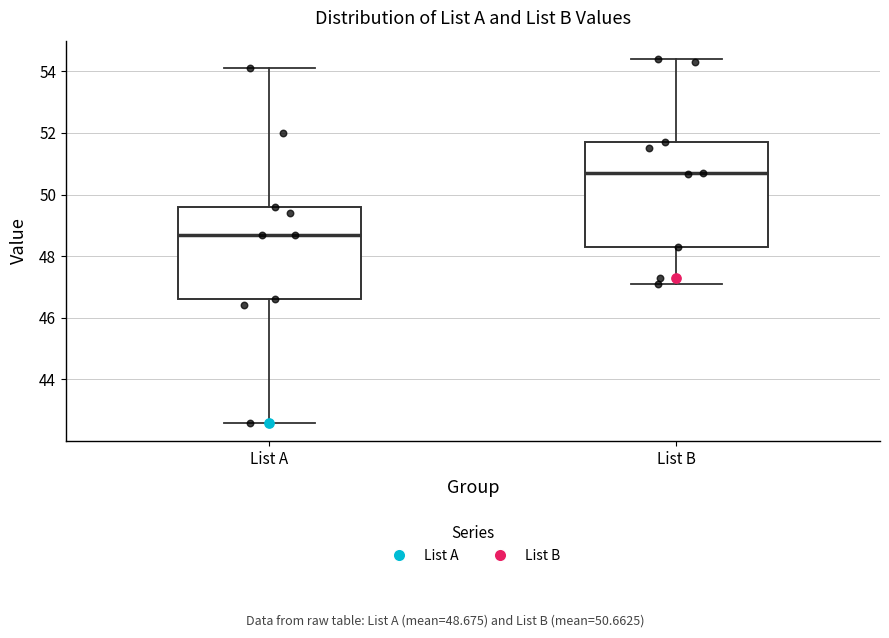

Which box has the lowest median line?

List A